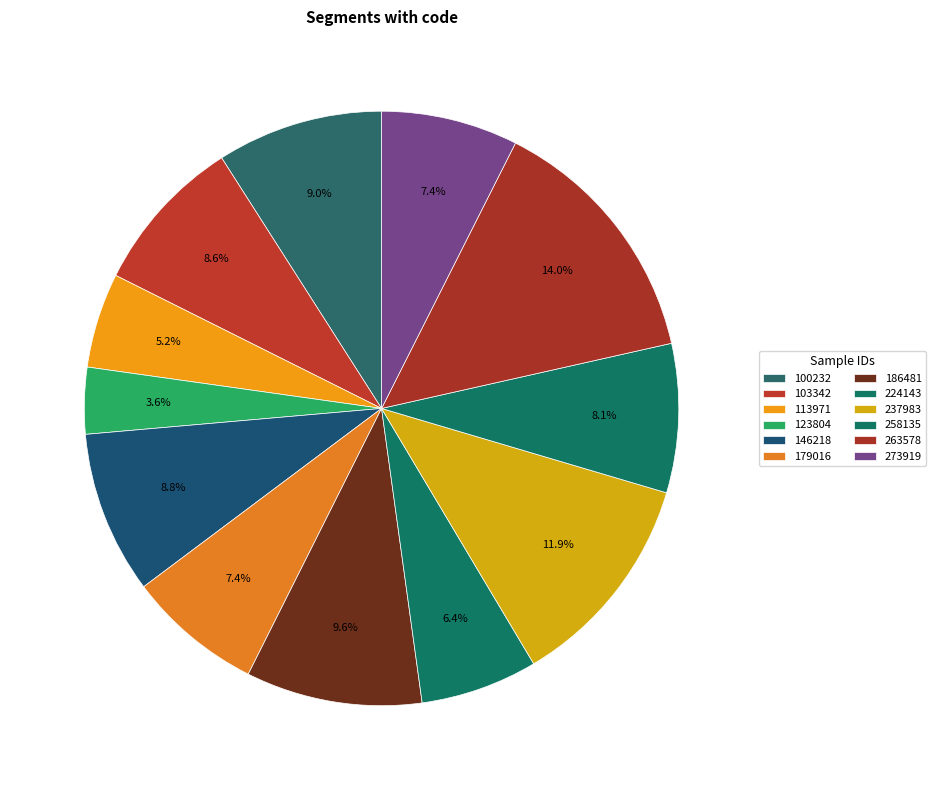

Is there any slice that represents more than half of the pie?

No